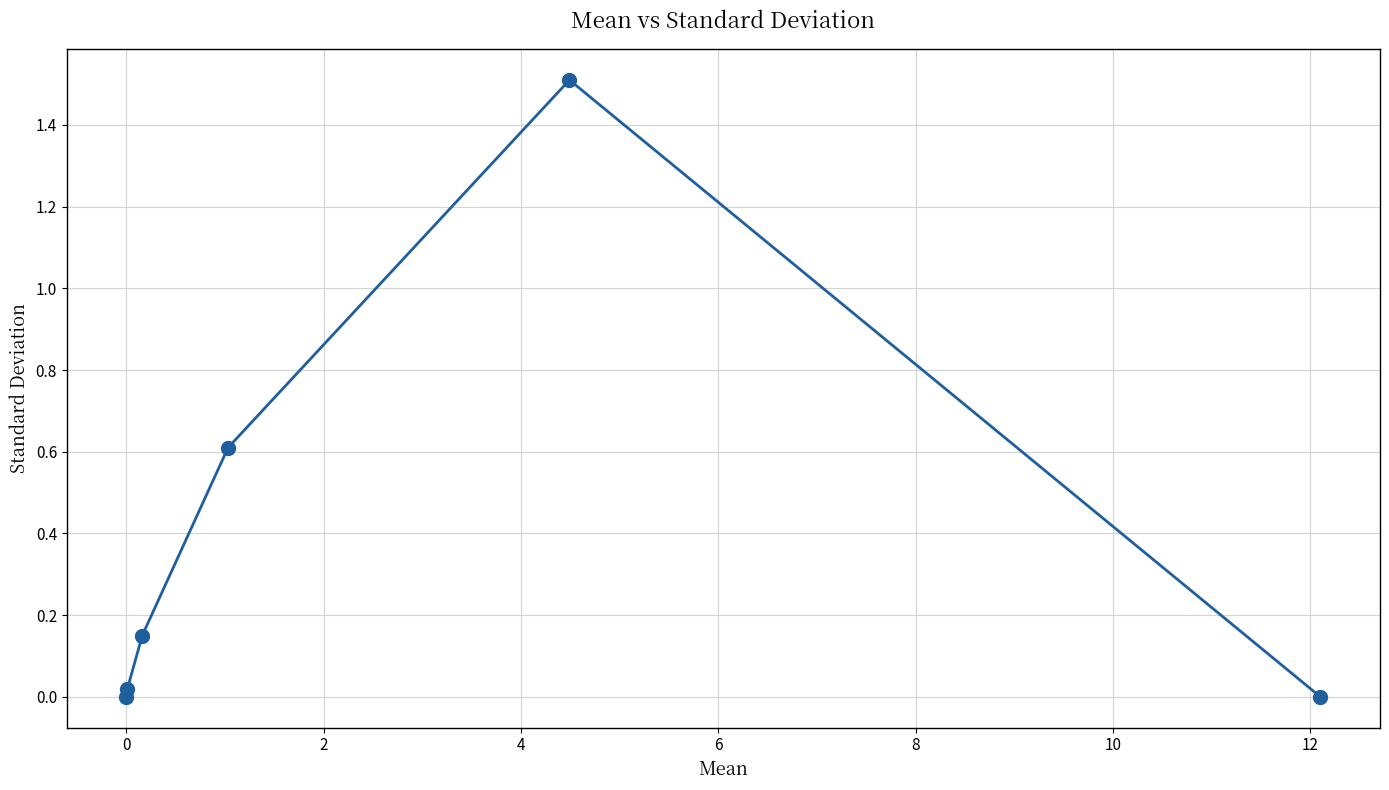

How many points are higher than both their immediate neighbors (excluding endpoints)?

1